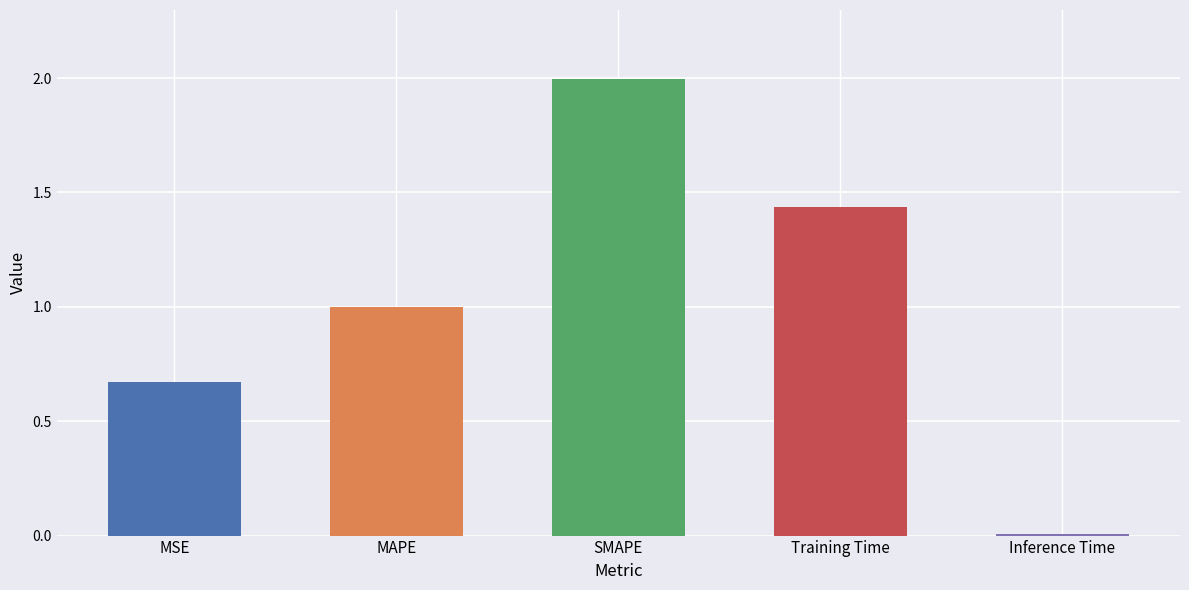

List the labels in order of value, smallest first.

Inference Time, MSE, MAPE, Training Time, SMAPE